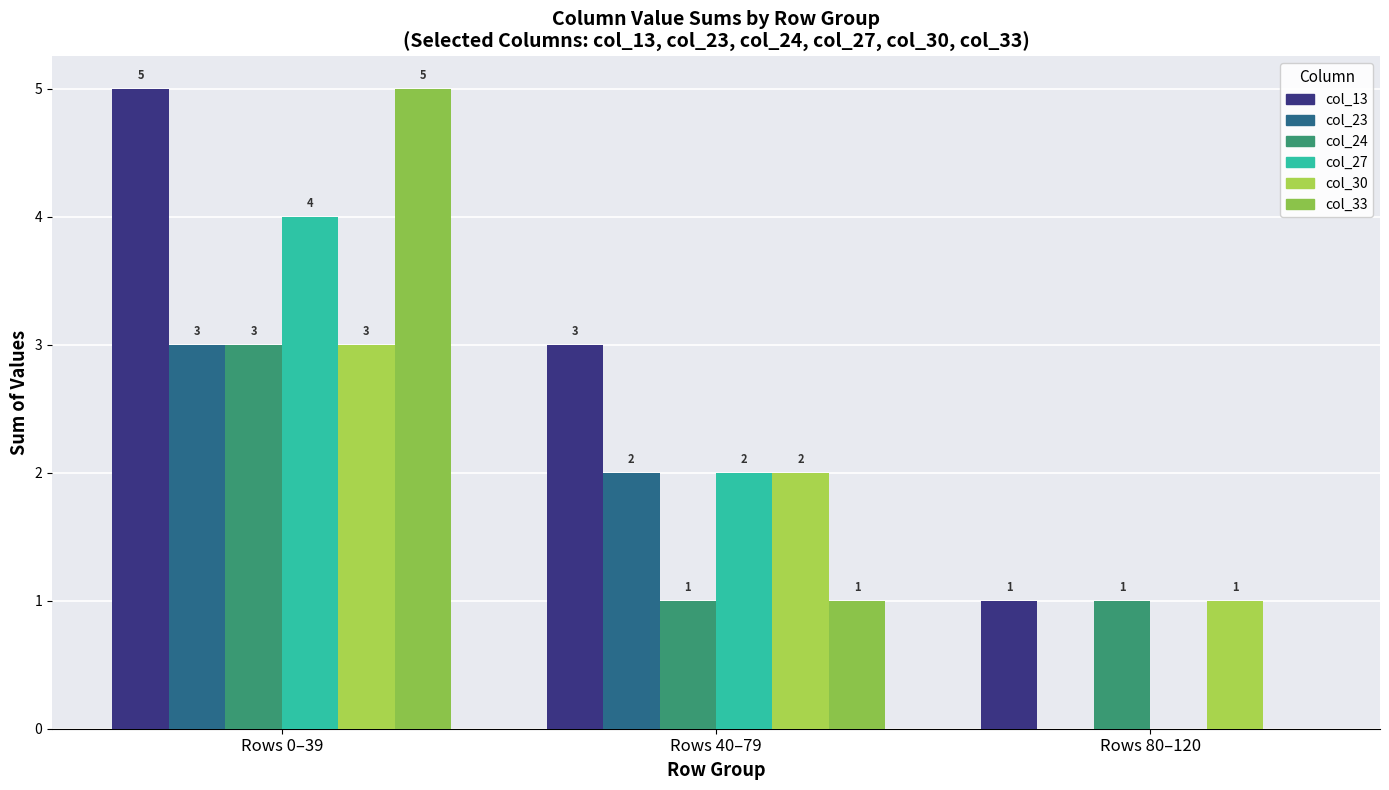

Which category has the highest value in the col_23 series?

Rows 0–39